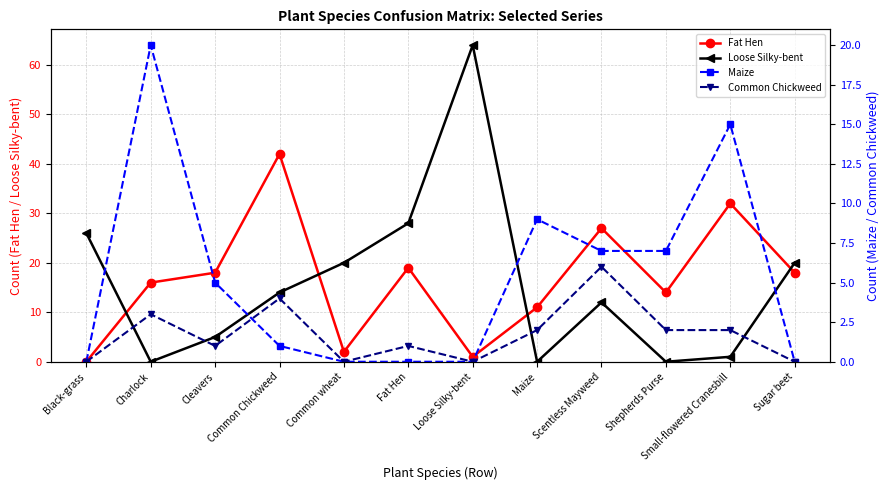

What is the difference between the highest and lowest values at Fat Hen?

28